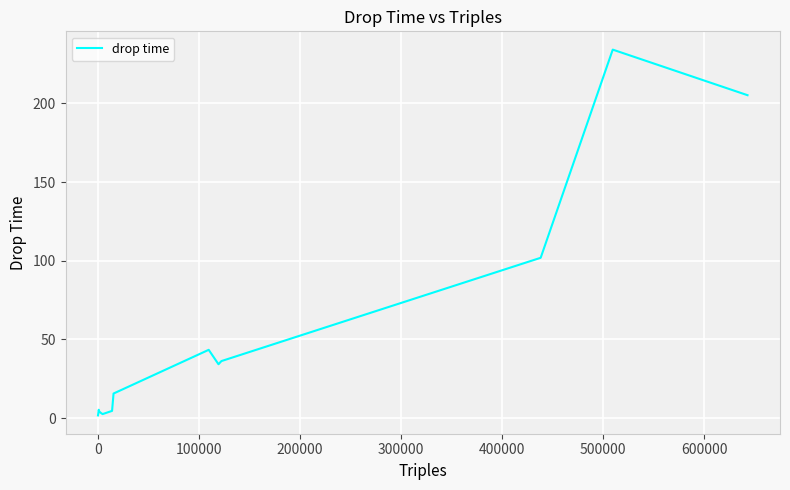

How many lines are shown in the chart?

1